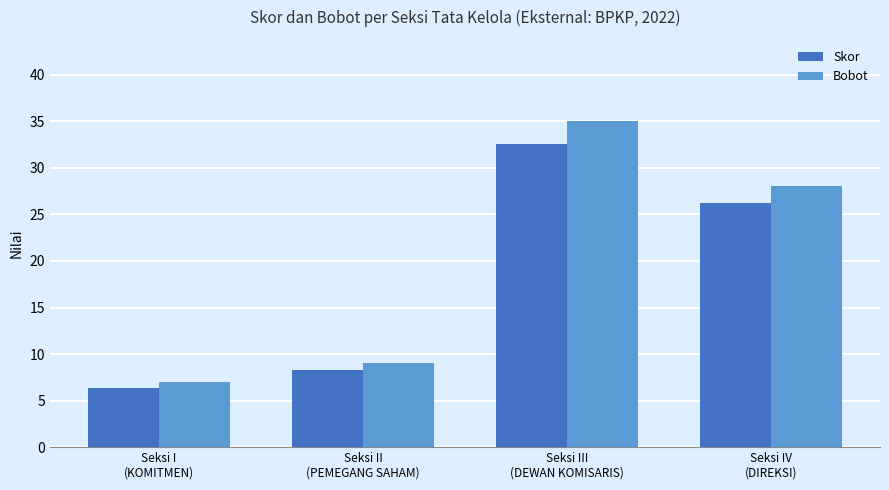

At which label is Bobot closest to 21?

Seksi IV
(DIREKSI)